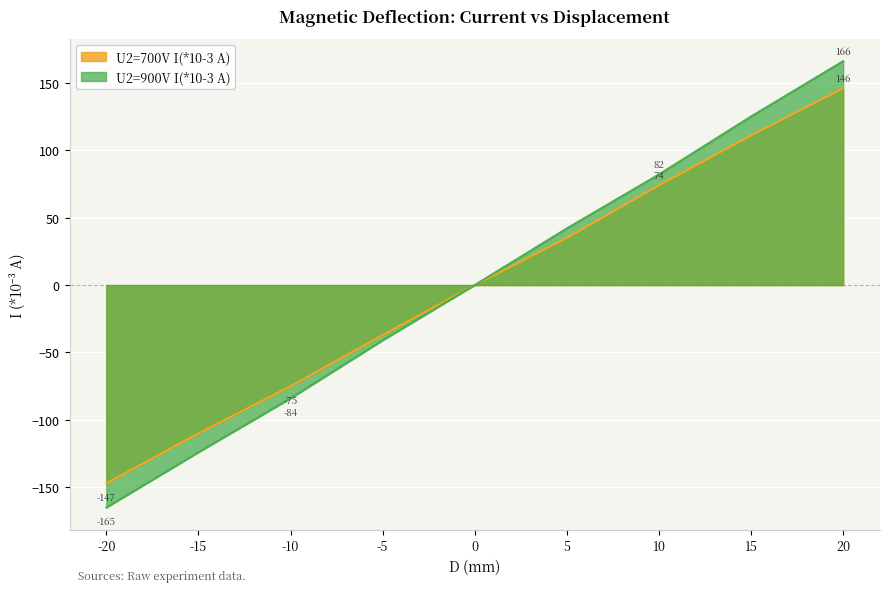

What is the maximum value shown in the chart?

166